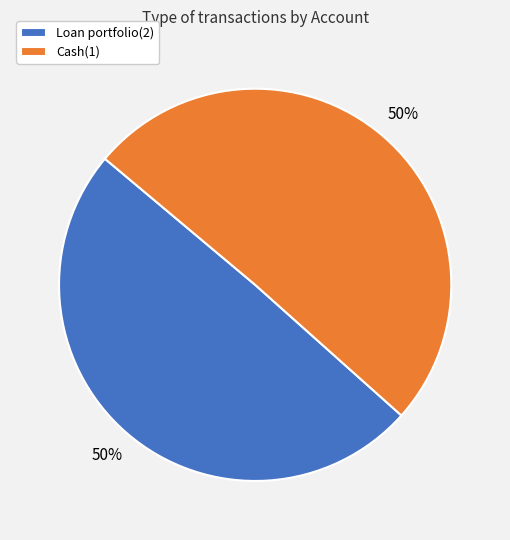

Is it true that Cash(1) is 50% of the pie?

True